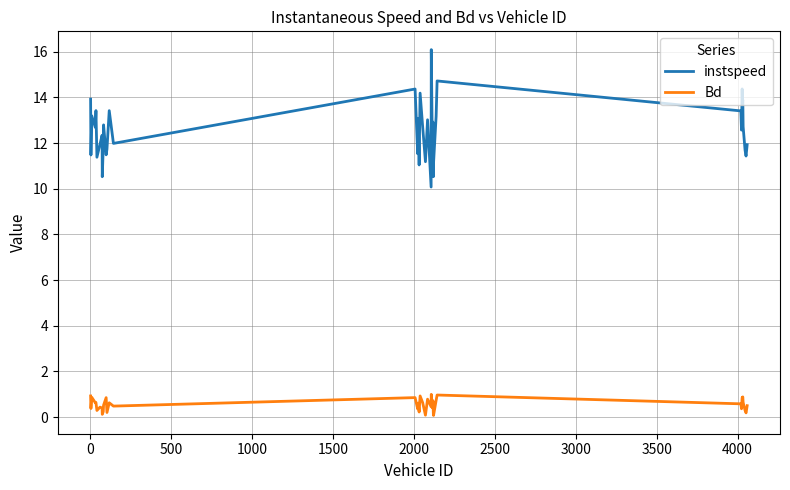

True or false: instspeed has more than 1 interior local peaks.

True